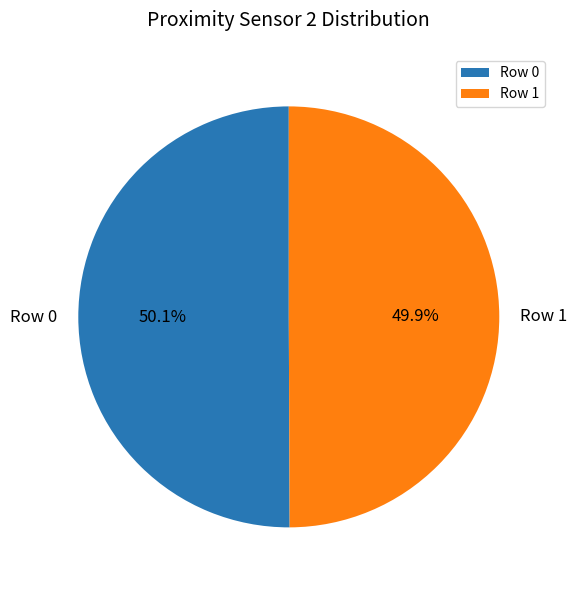

Is there a majority slice in this chart?

Yes